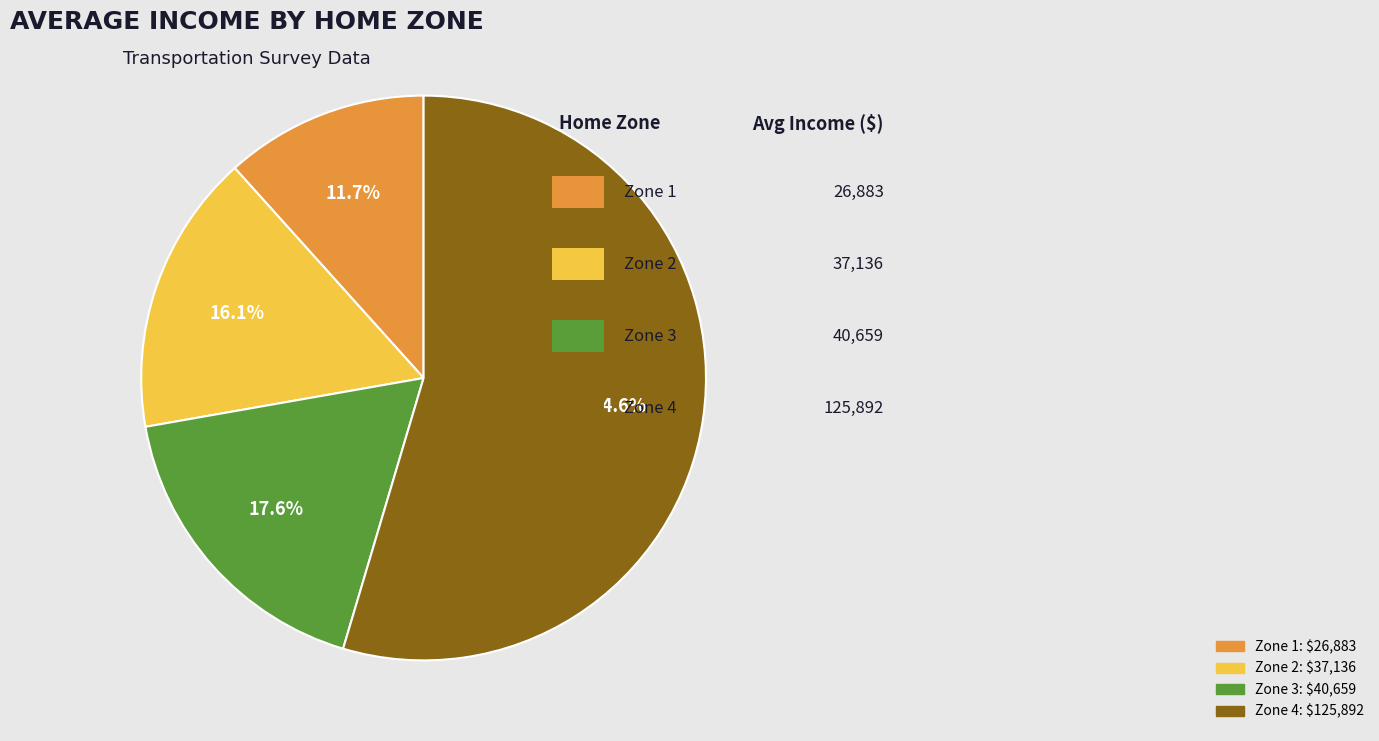

How many slices are in this pie chart?

4